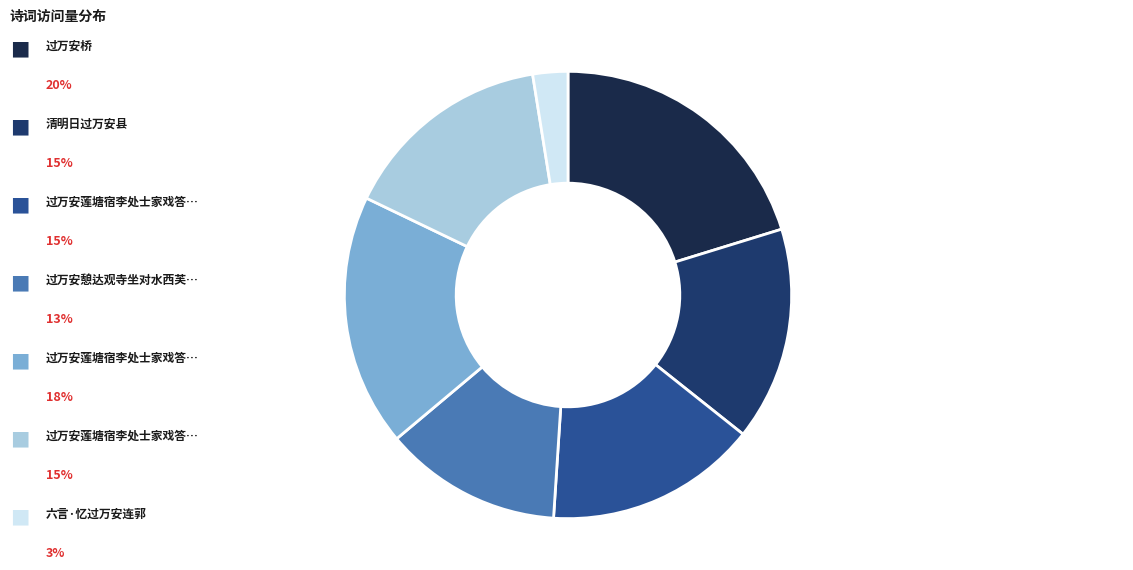

How many slices are in this pie chart?

7